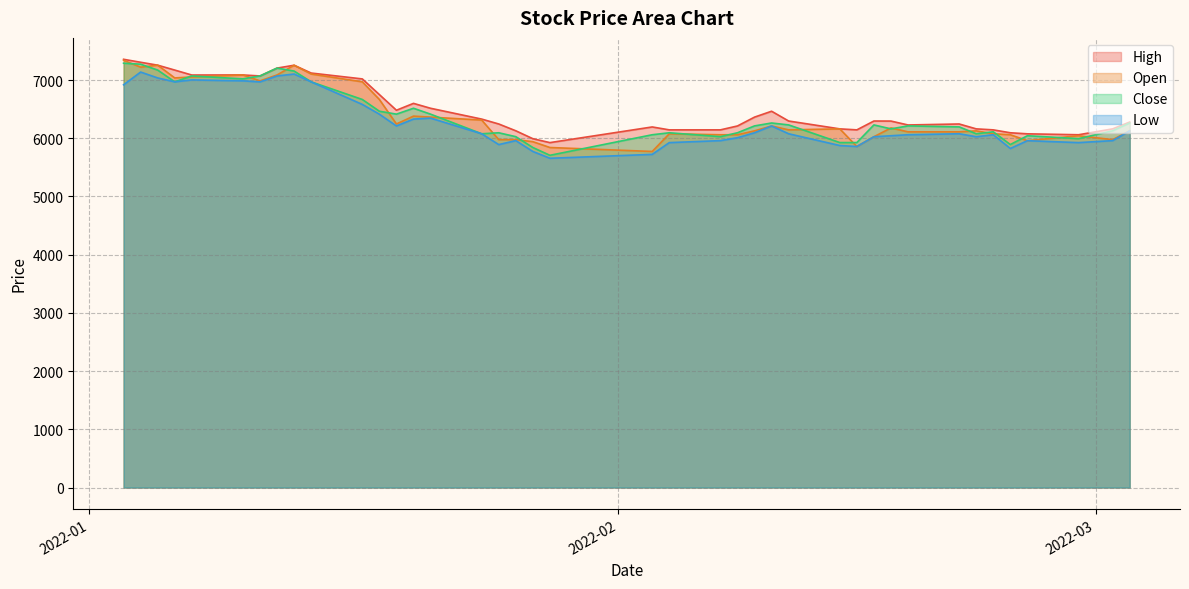

Which category has the highest value in the Close series?

2022-01-03